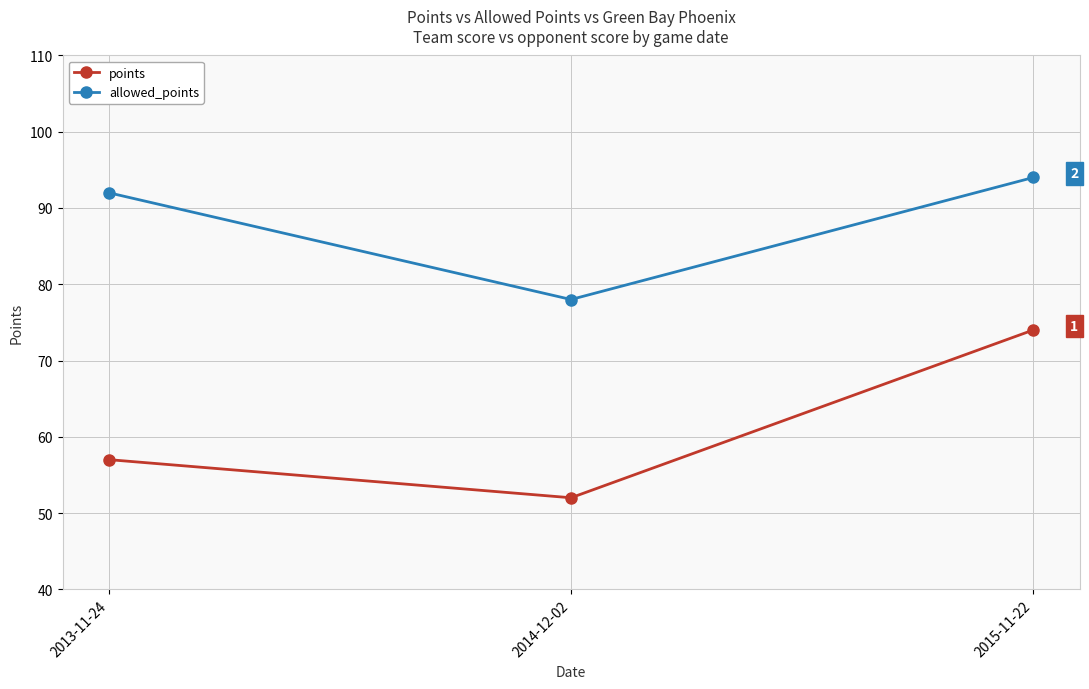

How many data points in allowed_points are less than 92?

1